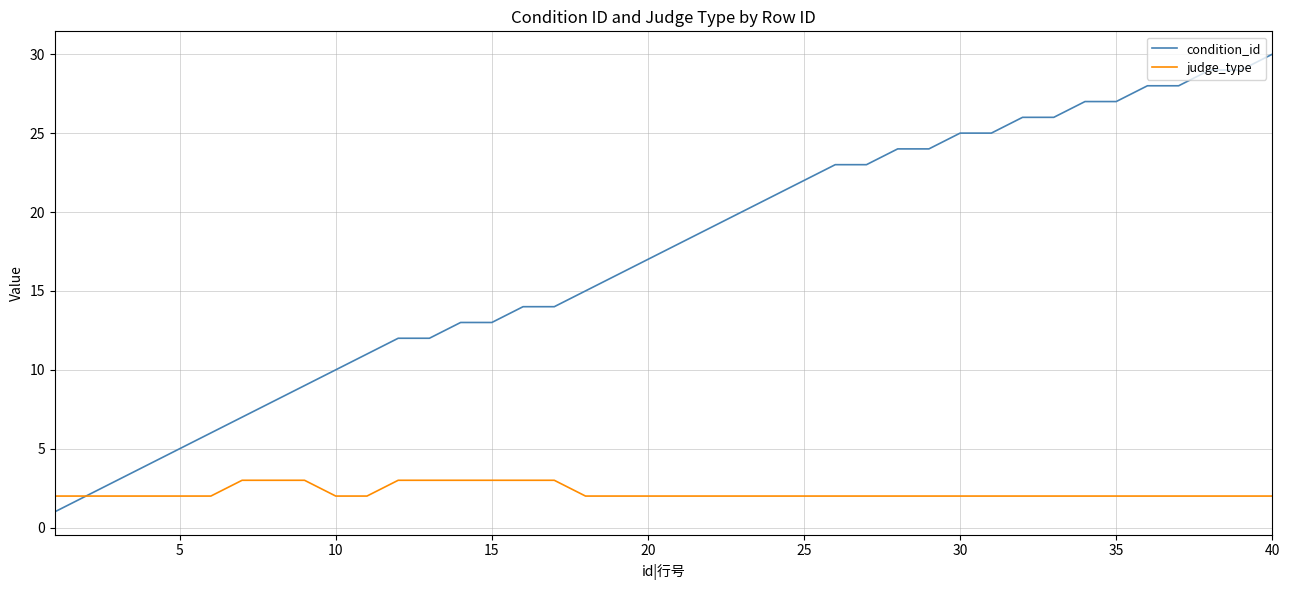

Reading right to left, transcribe all the data shown in this chart.

condition_id: 30	29	29	28	28	27	27	26	26	25	25	24	24	23	23	22	21	20	19	18	17	16	15	14	14	13	13	12	12	11	10	9	8	7	6	5	4	3	2	1
judge_type: 2	2	2	2	2	2	2	2	2	2	2	2	2	2	2	2	2	2	2	2	2	2	2	3	3	3	3	3	3	2	2	3	3	3	2	2	2	2	2	2